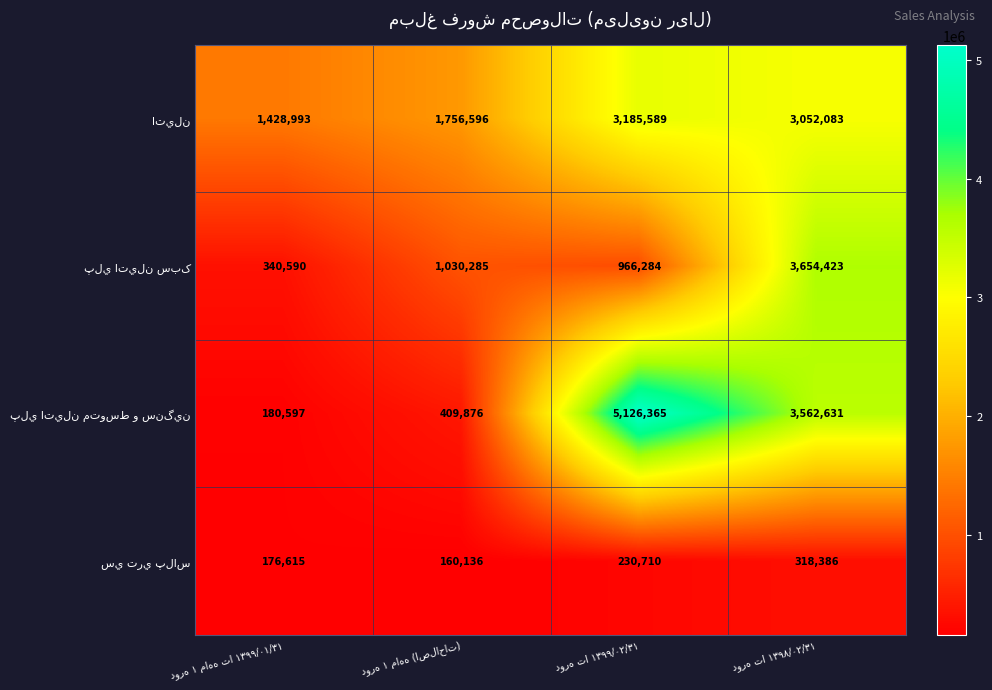

What is the minimum value shown in the chart?

160136